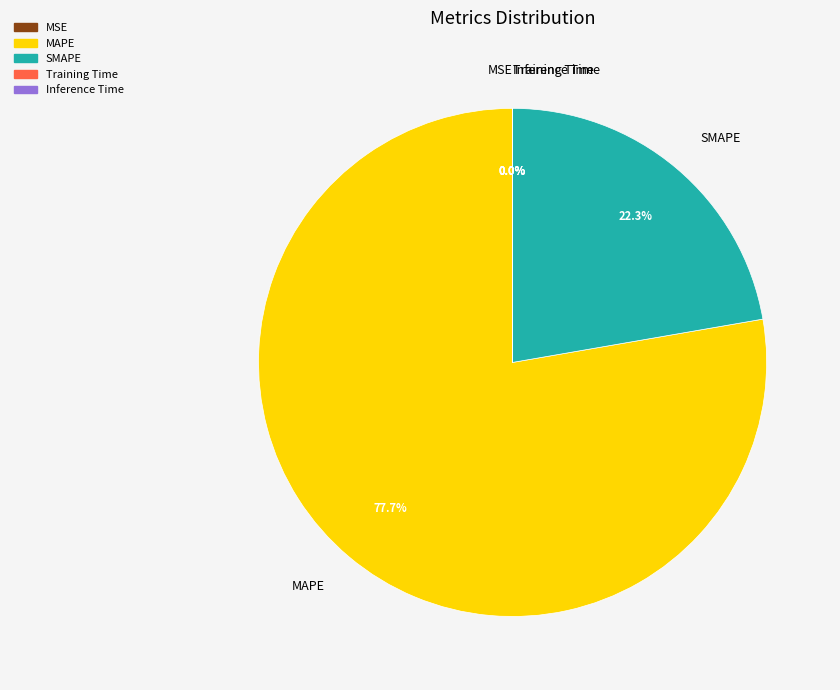

Which category has the biggest portion of the pie?

MAPE